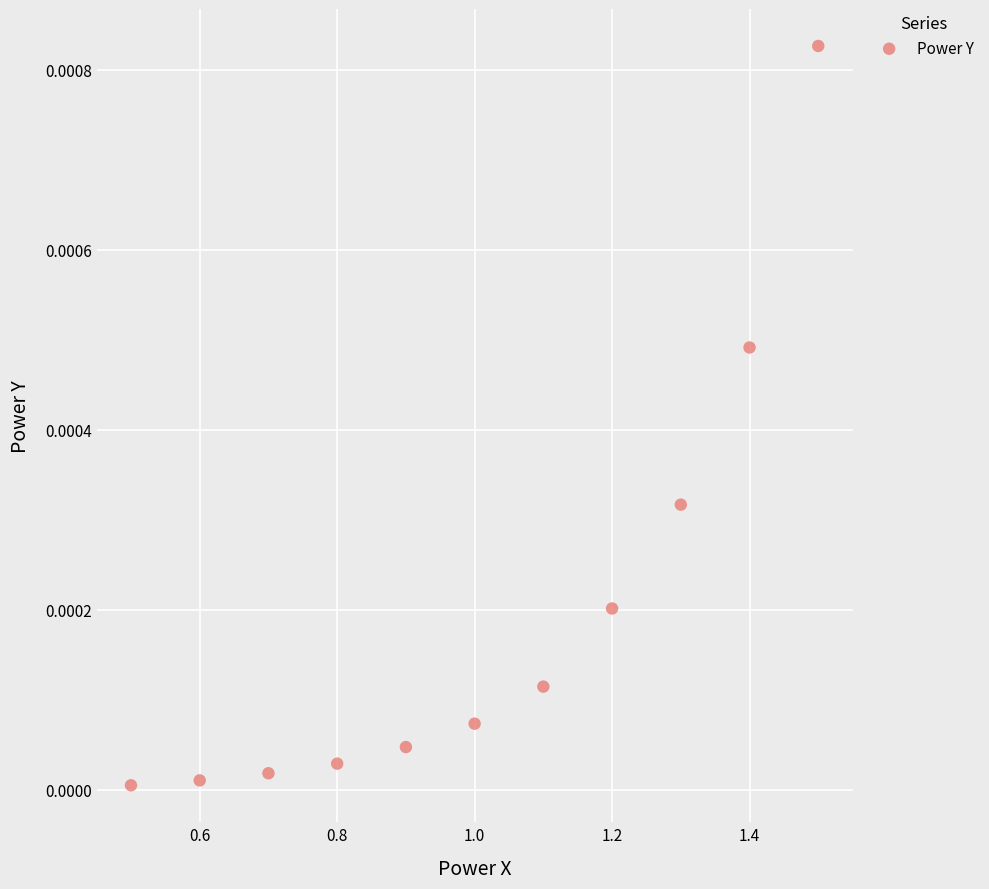

What is the average X value?

1.0